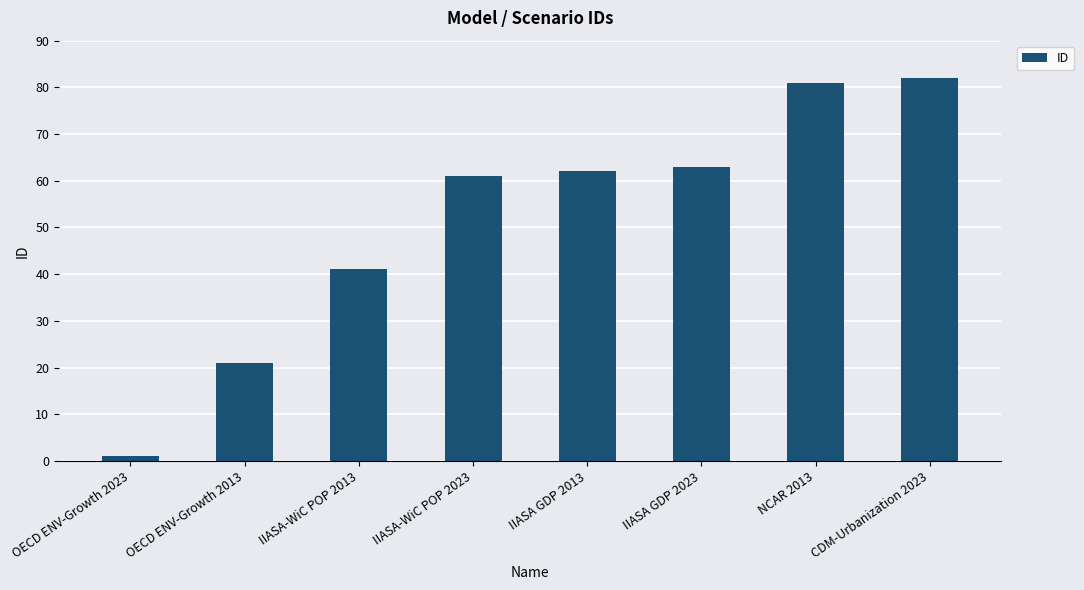

What is the maximum value shown in the chart?

82